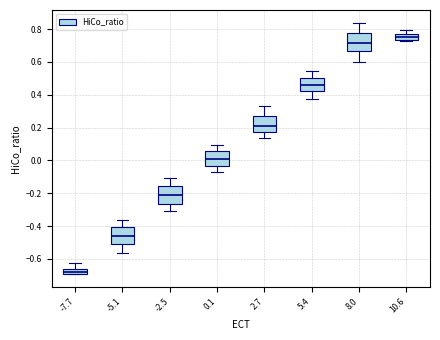

Which box's median line is the lowest?

-7.7